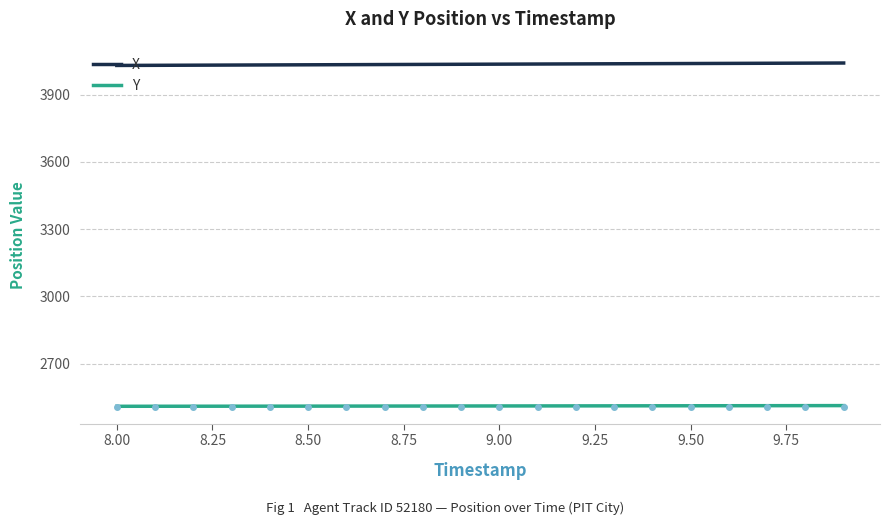

What is the minimum value for X?

4030.1